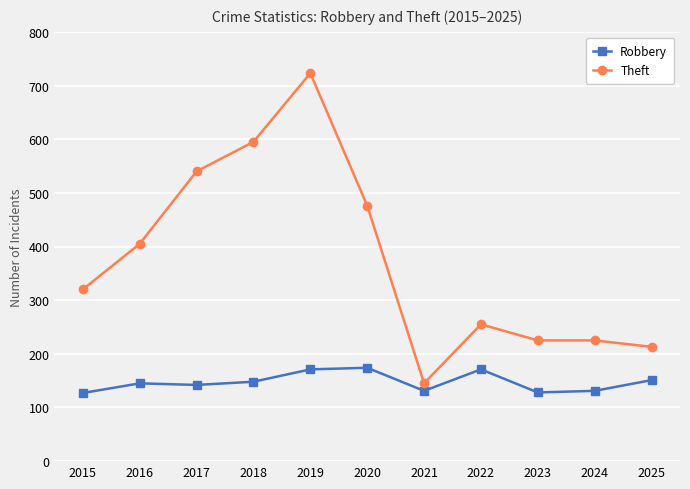

Does the chart have visible grid lines?

Yes